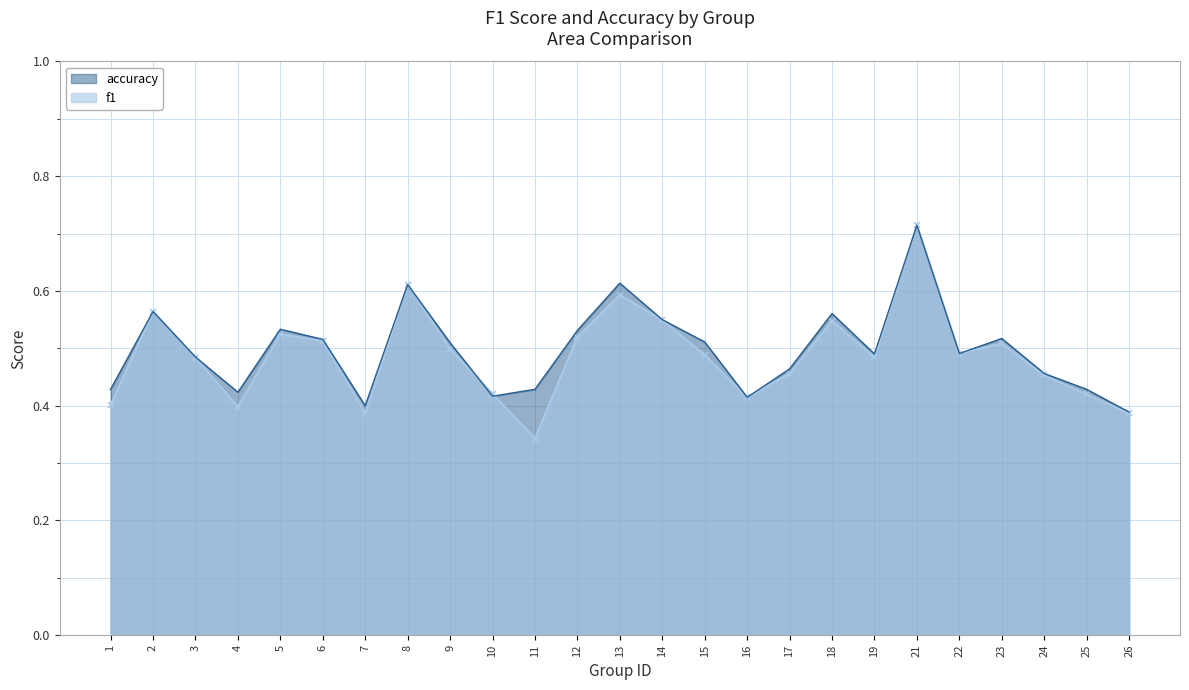

How many intersections are there between accuracy and f1?

2